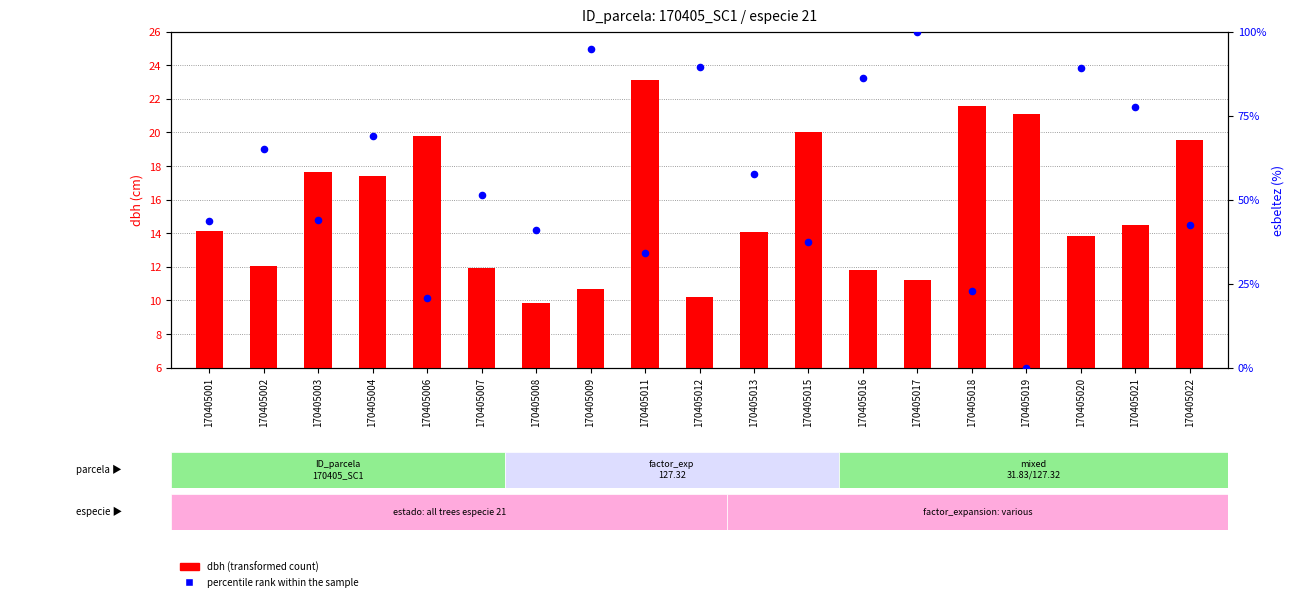

Which series has the largest Y range (max minus min)?

percentile rank within the sample